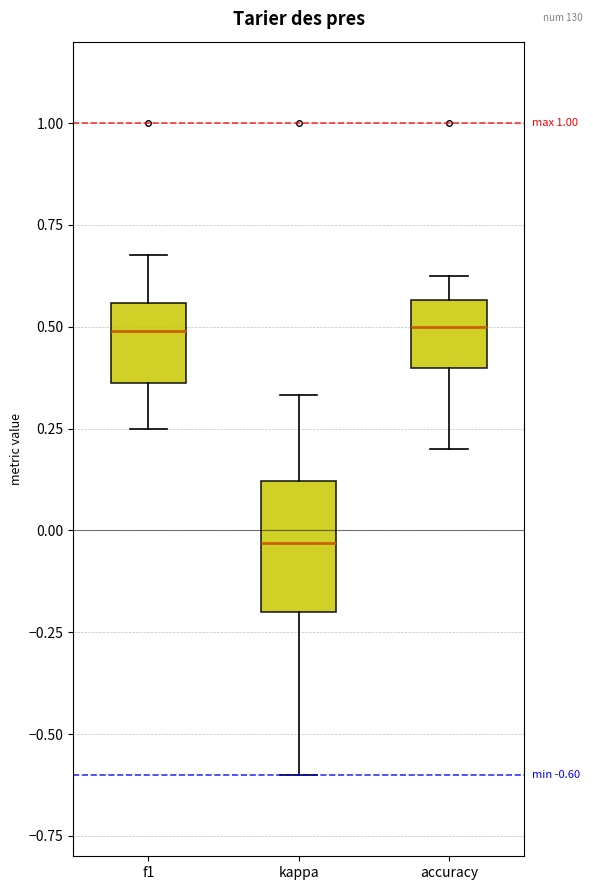

Which box has the lowest median line?

kappa